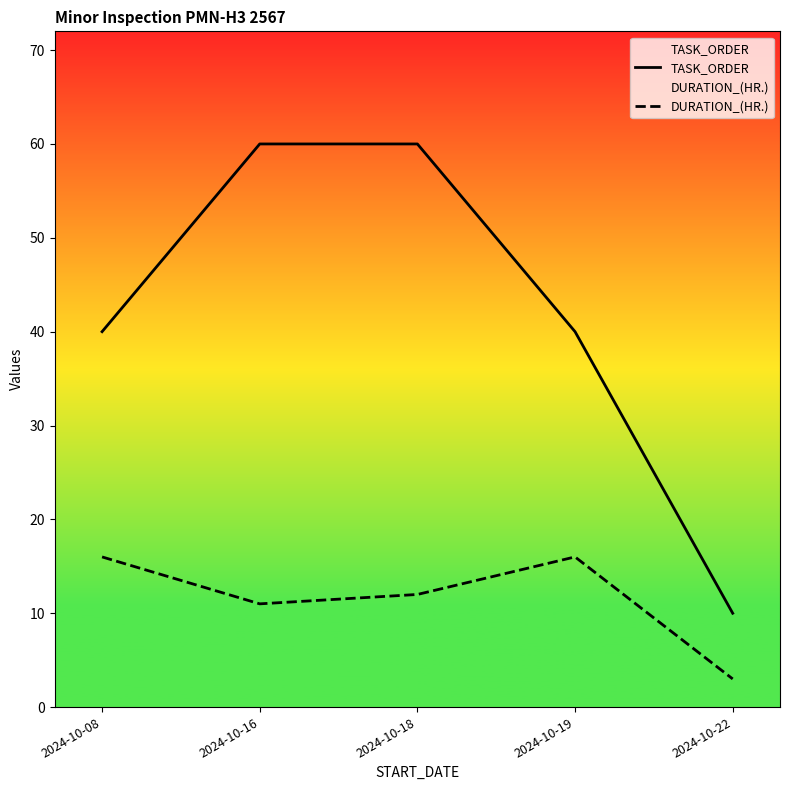

At which category does DURATION_(HR.) reach its first local valley?

2024-10-16